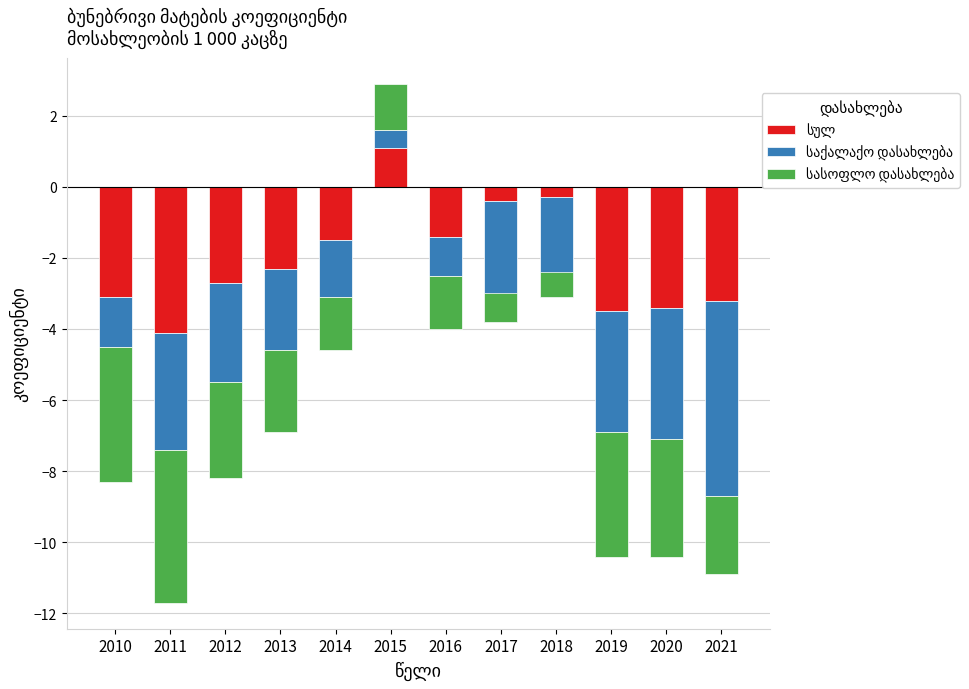

How many negative values does the სასოფლო დასახლება series have?

9